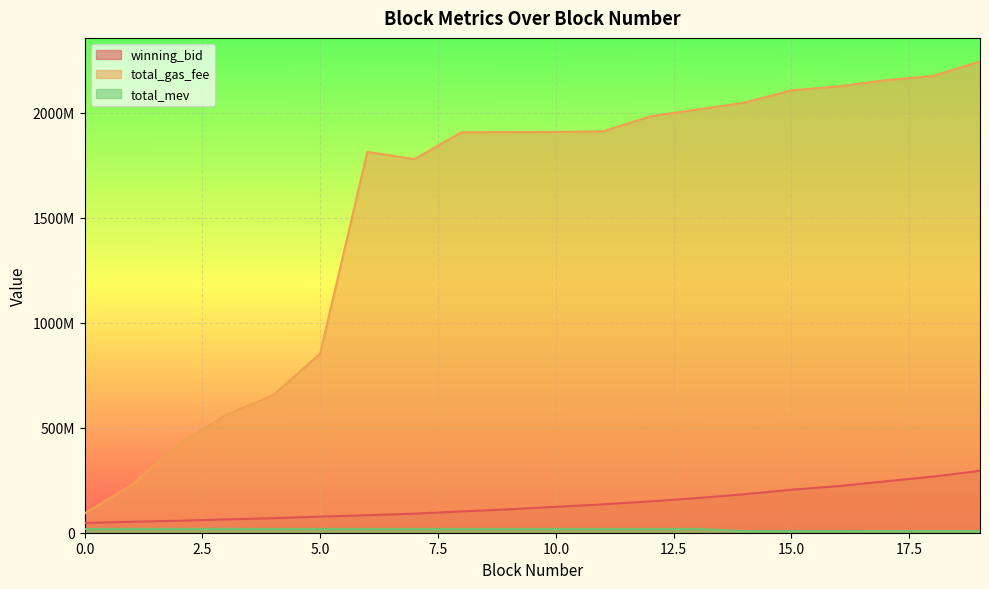

Is it true that winning_bid equals 44496269.3 at 12?

False